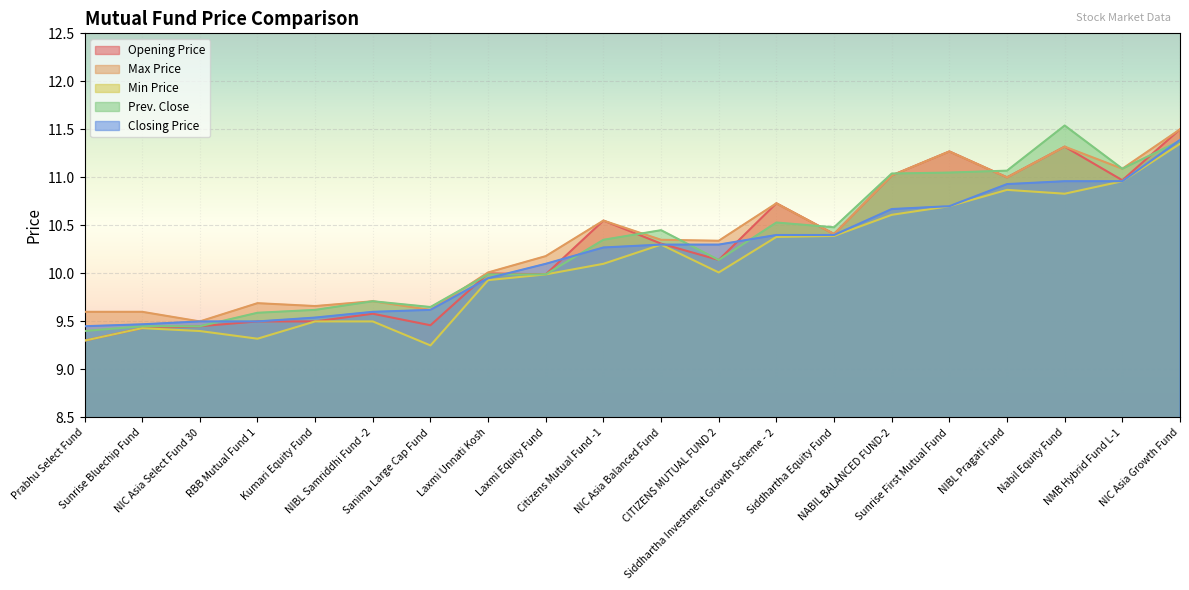

Rank the series by their maximum value, from highest to lowest.

Prev. Close, Opening Price, Max Price, Closing Price, Min Price